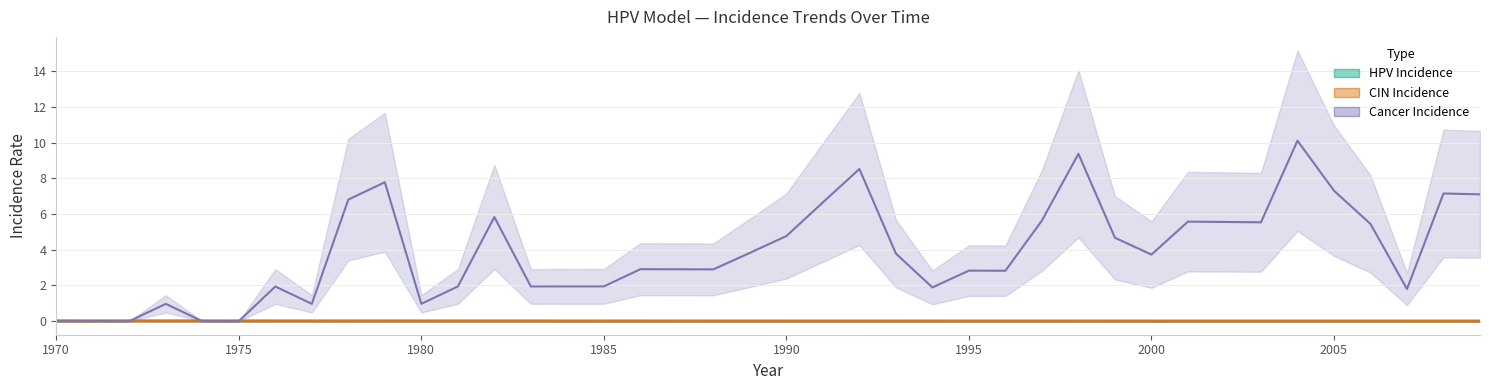

The value of HPV Incidence at 2000 is 0.0. True or false?

False